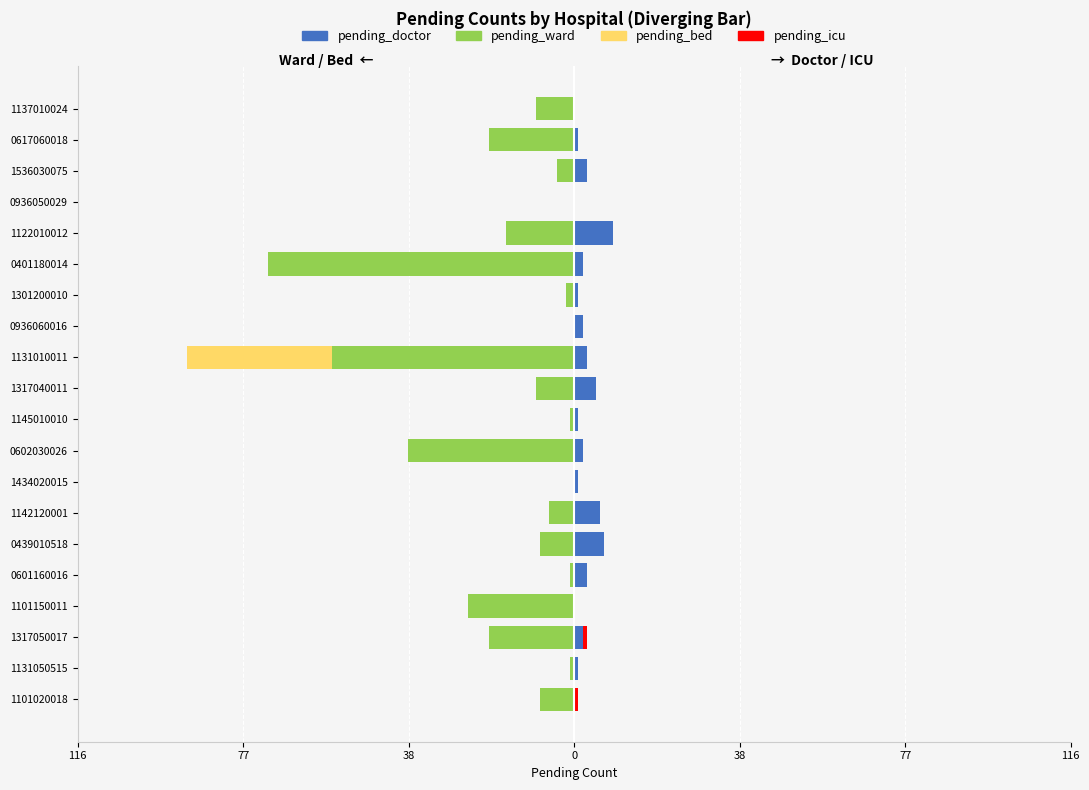

Between 1101150011 and 1301200010, which series saw the biggest shift?

pending_ward